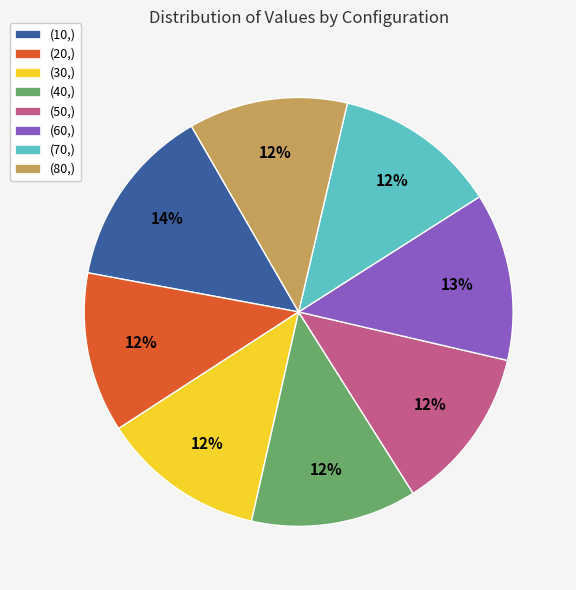

To the nearest percent, what is the difference between the (80,) and (10,) slice percentages?

2%